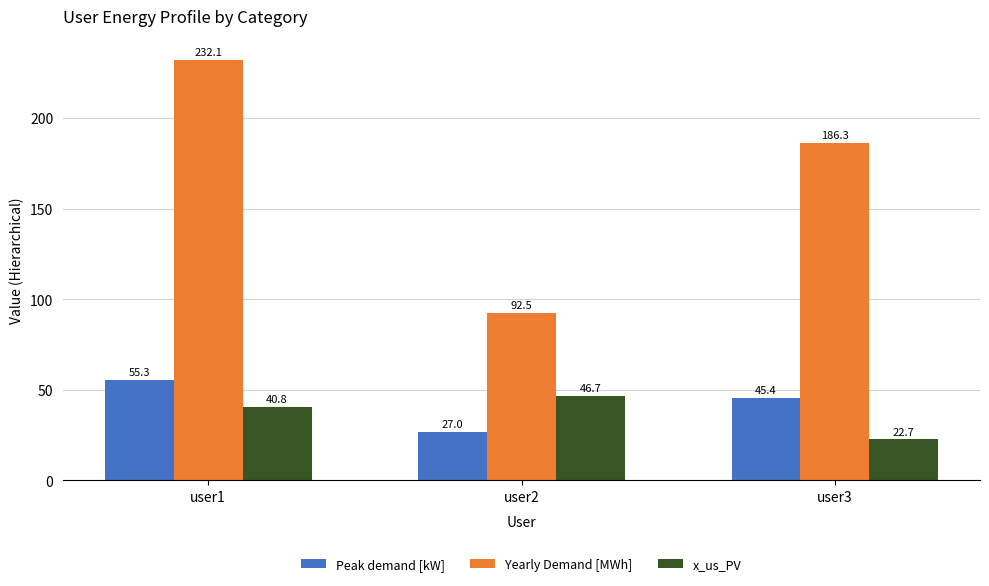

Reading left to right, what are all the values shown in this chart?

Peak demand [kW]: 55.3	27.0	45.4
Yearly Demand [MWh]: 232.1	92.5	186.3
x_us_PV: 40.8	46.7	22.7